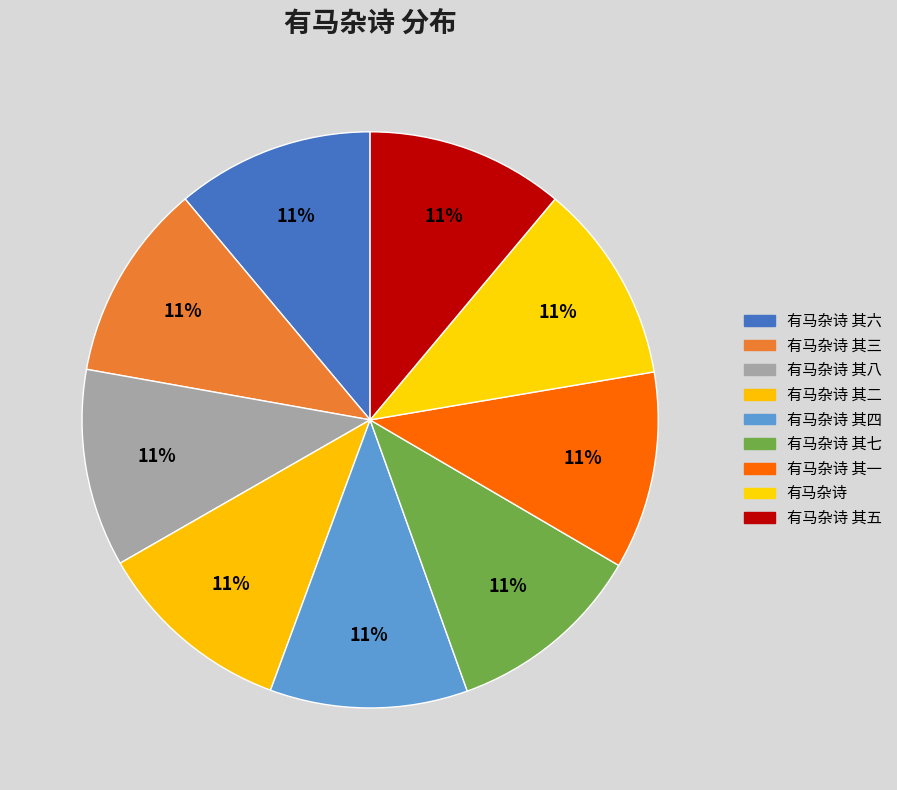

The 有马杂诗 其六 slice represents 3% of the pie. True or false?

False